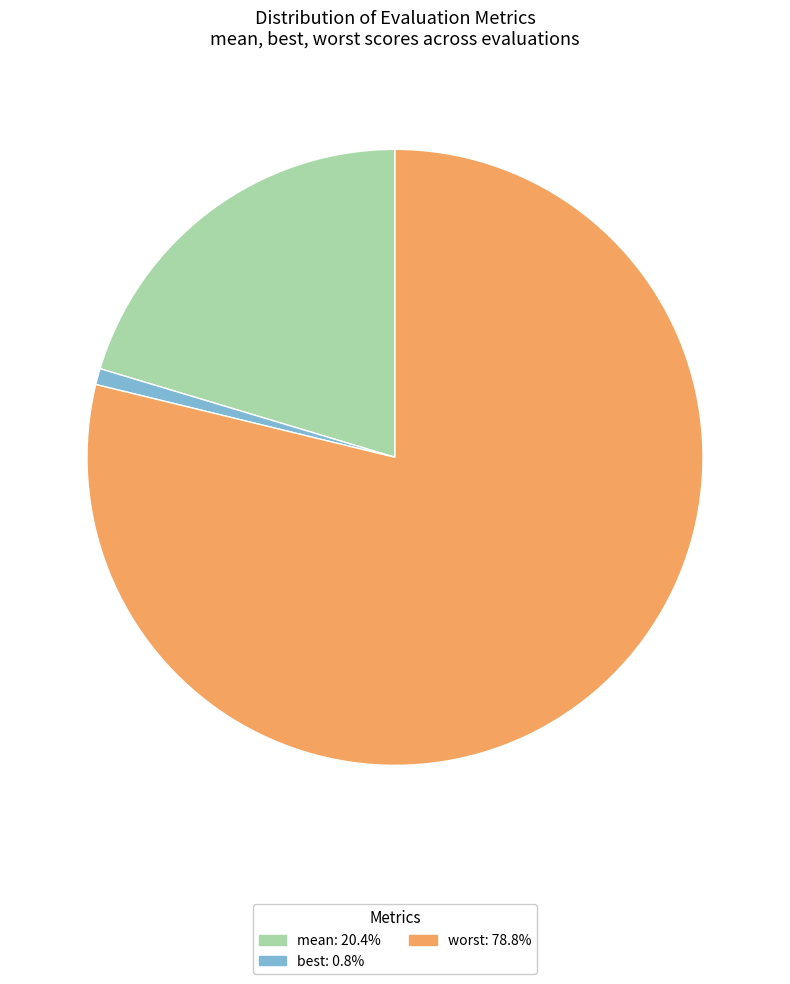

Is the sum of best: 0.8% and worst: 78.8% greater than half?

Yes